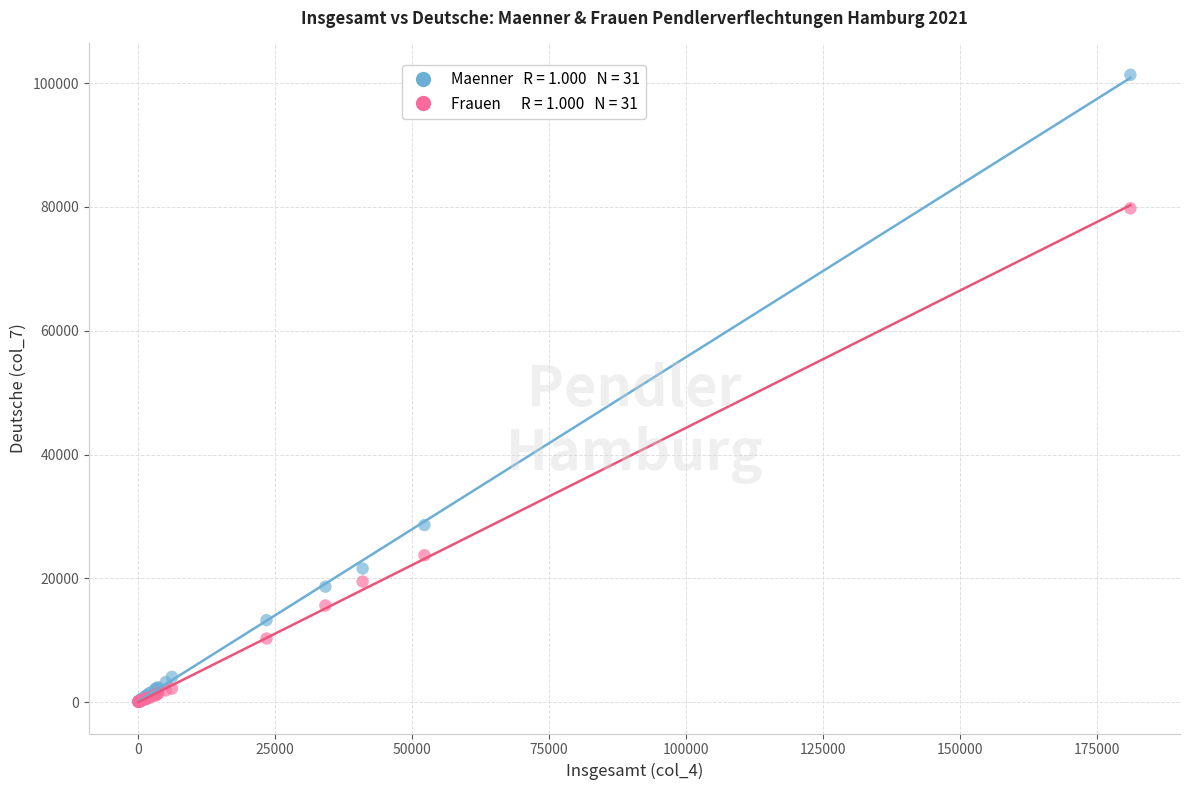

Across all series, what Y value is closest to 50698?

28597